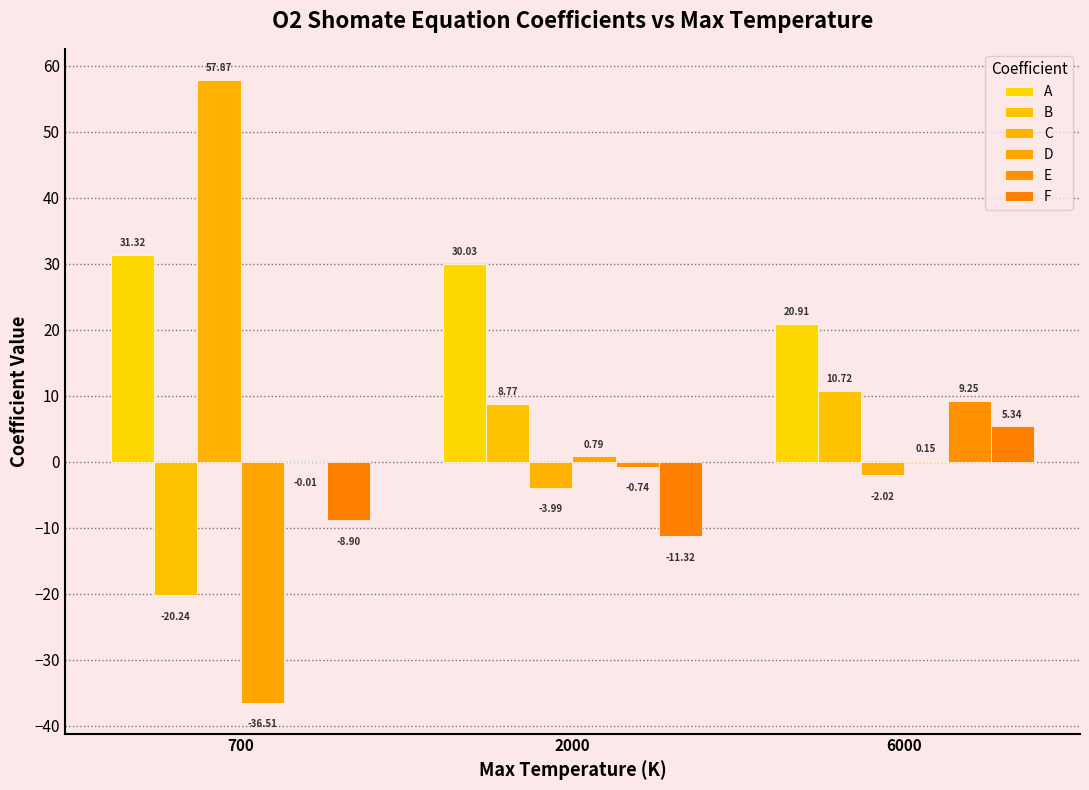

Reading left to right, transcribe all the data shown in this chart.

A: 700=31.3	2000=30.0	6000=20.9
B: 700=-20.2	2000=8.8	6000=10.7
C: 700=57.9	2000=-4.0	6000=-2.0
D: 700=-36.5	2000=0.8	6000=0.1
E: 700=-0.0	2000=-0.7	6000=9.2
F: 700=-8.9	2000=-11.3	6000=5.3